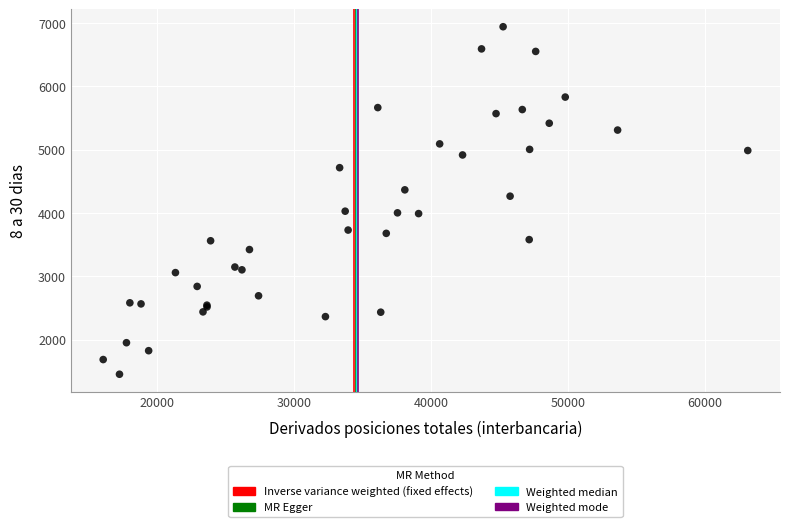

What Y value in the scatter plot is closest to 4197?

4265